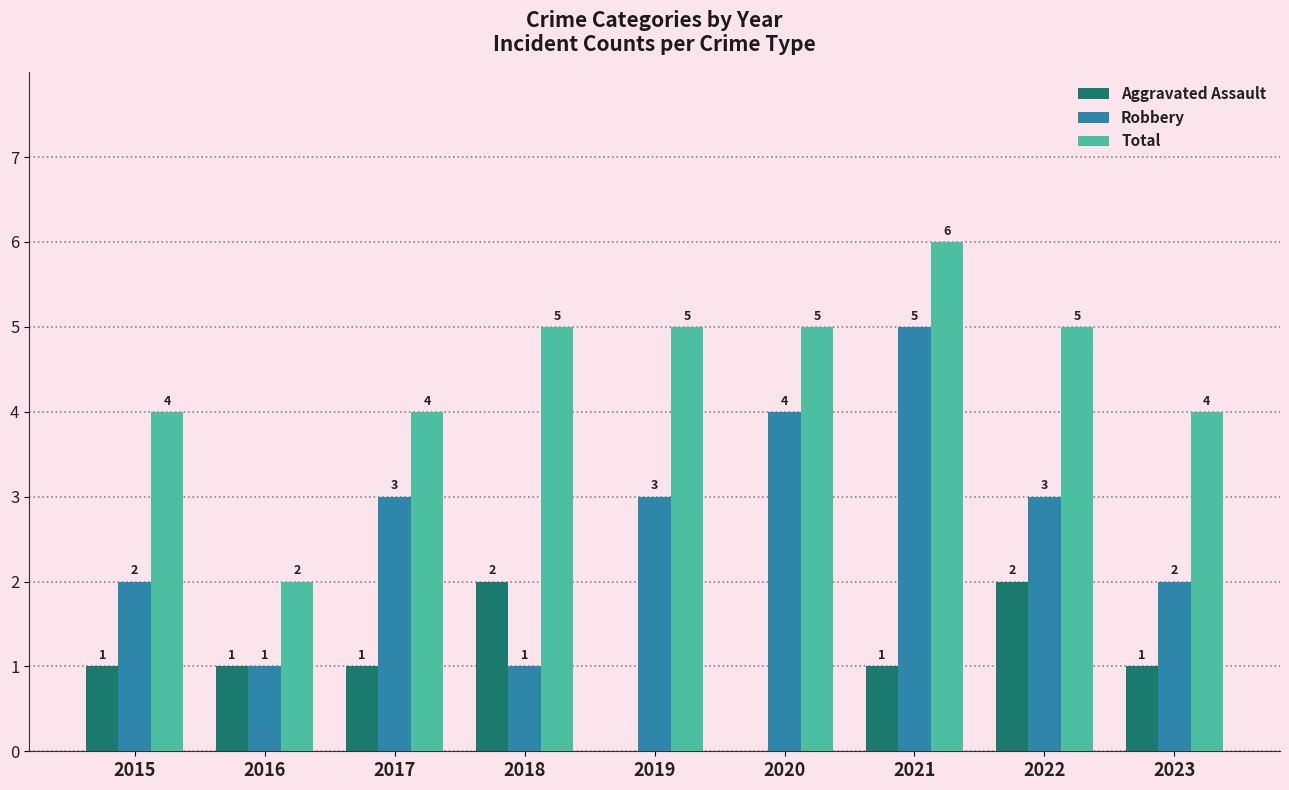

How many Aggravated Assault values are between 1 and 2?

7